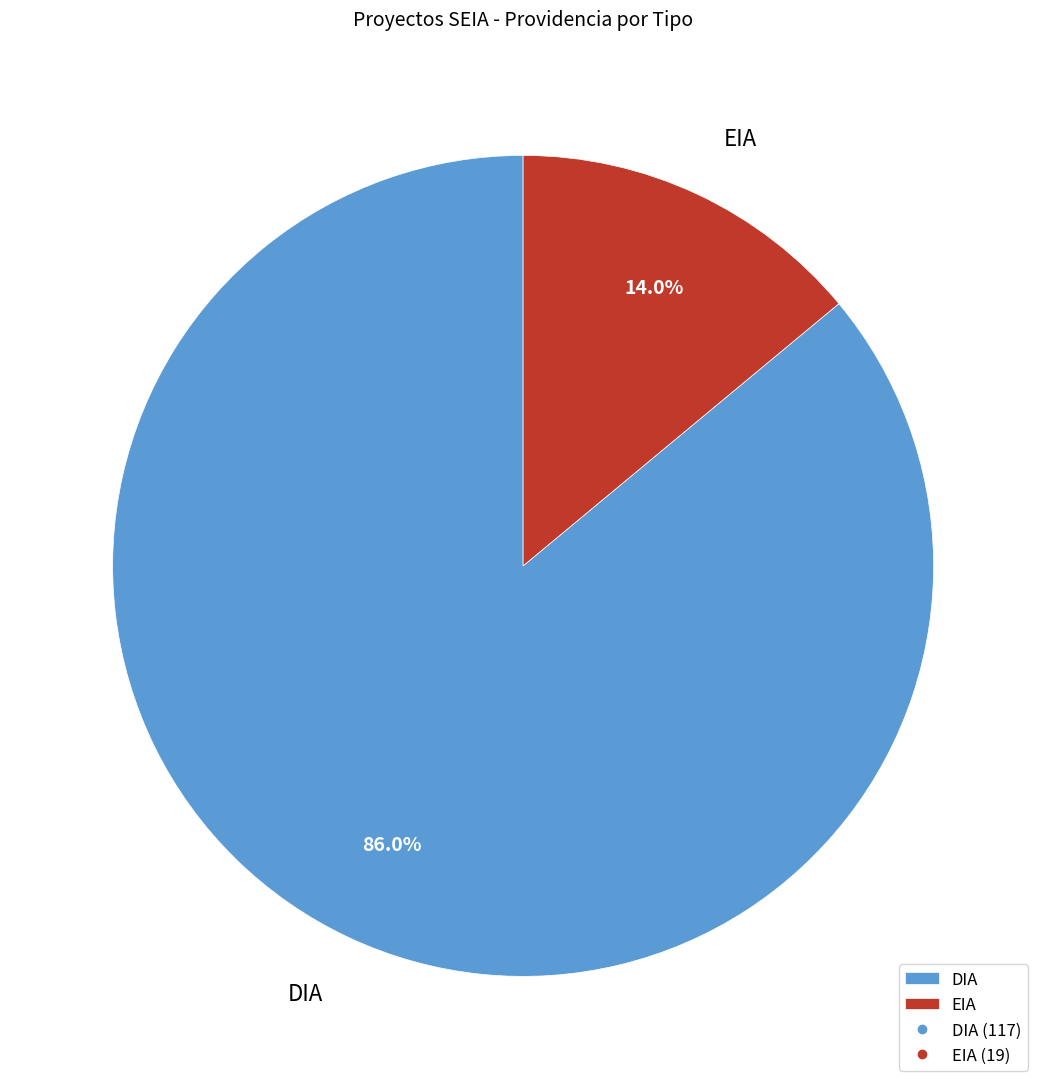

To the nearest percent, what is the difference between the largest and smallest slice percentages?

72%